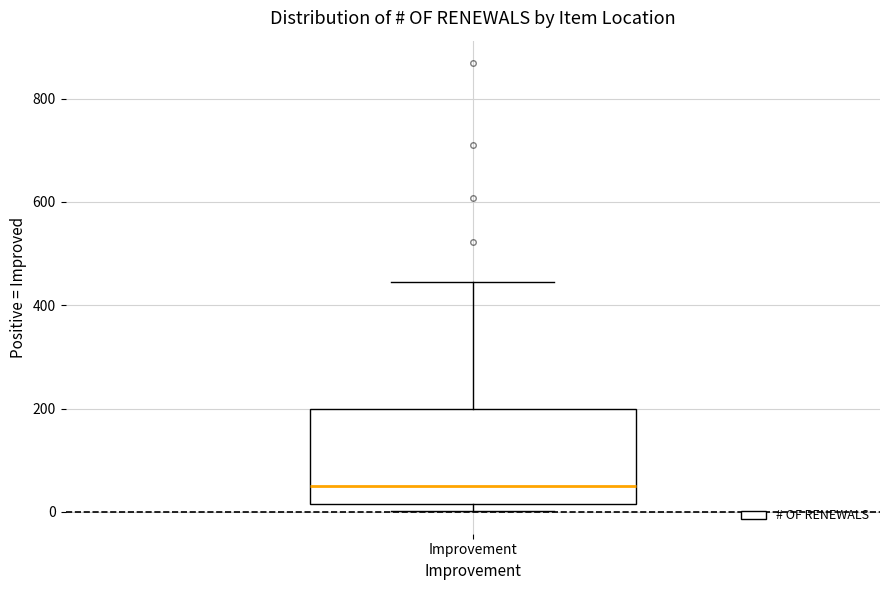

Transcribe this box plot: give where the median line is, the range the box spans, and where the two whiskers end, as read against the y-axis. The values are not printed on the chart, so give them approximately, as read against the axis.

median 60, box 20 to 200, whiskers 0 to 440